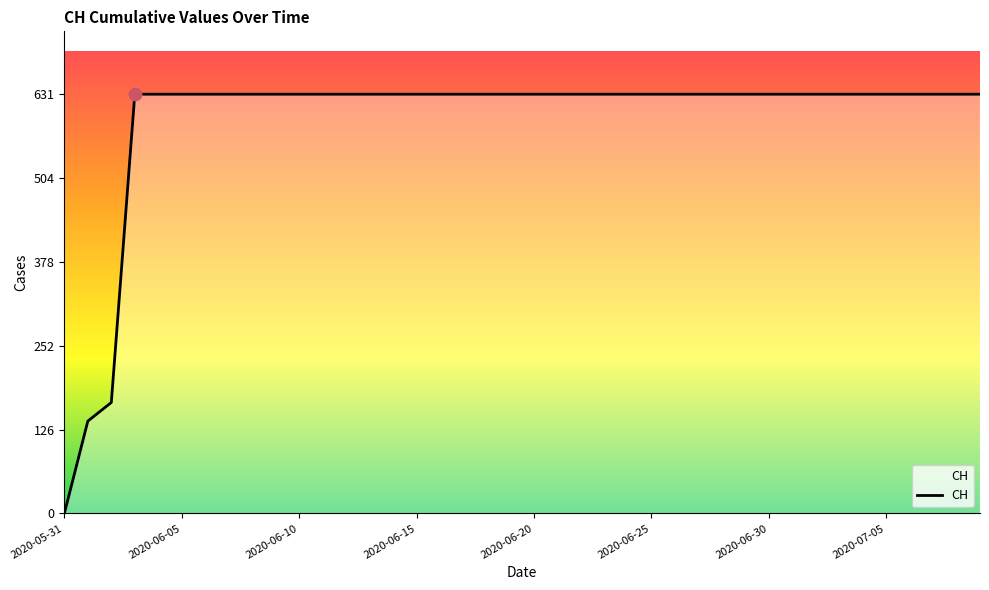

What is the greatest value displayed?

631